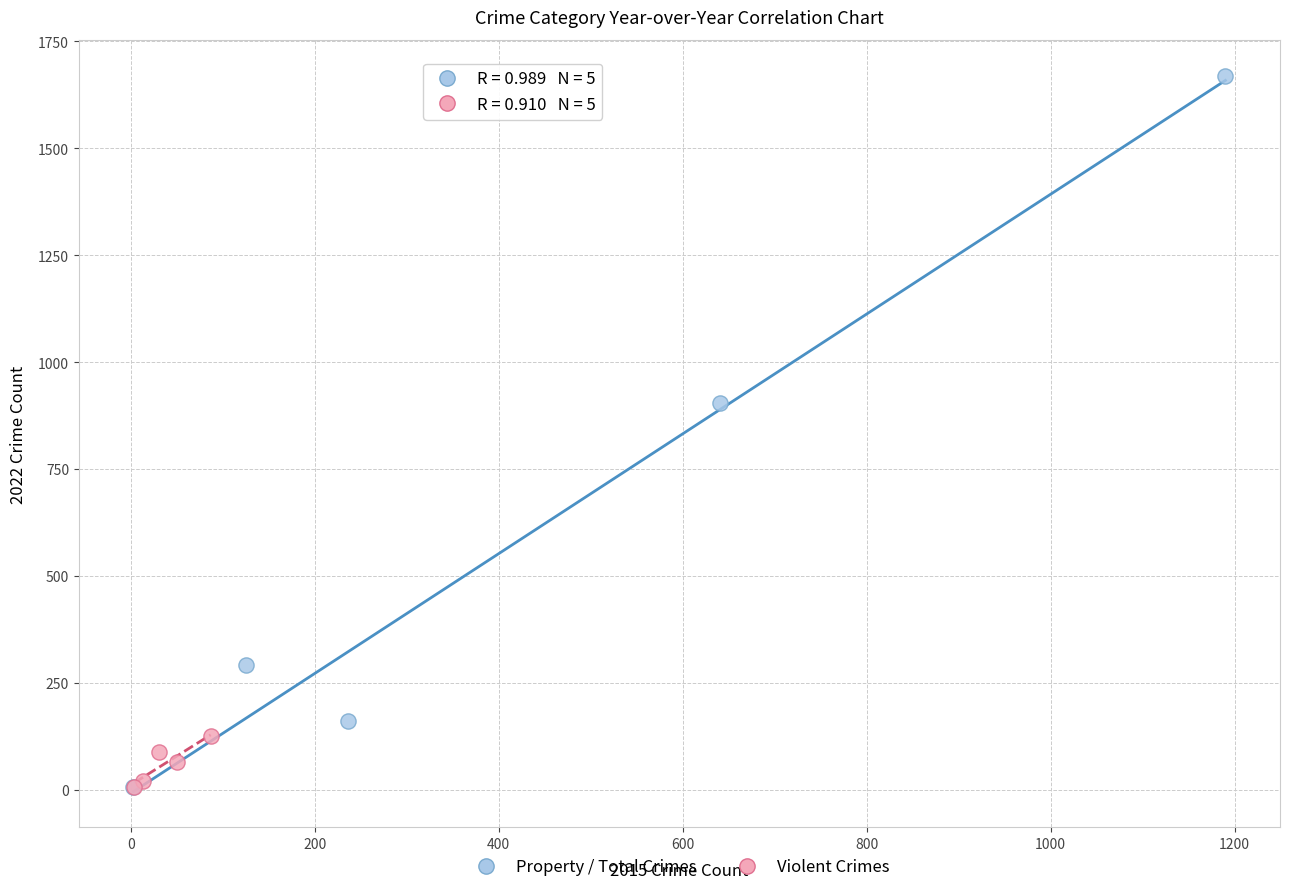

Which series has the widest spread of Y values?

Property / Total Crimes